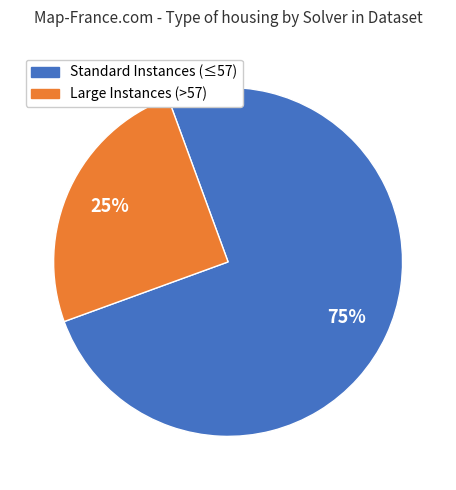

How many slices are in this pie chart?

2